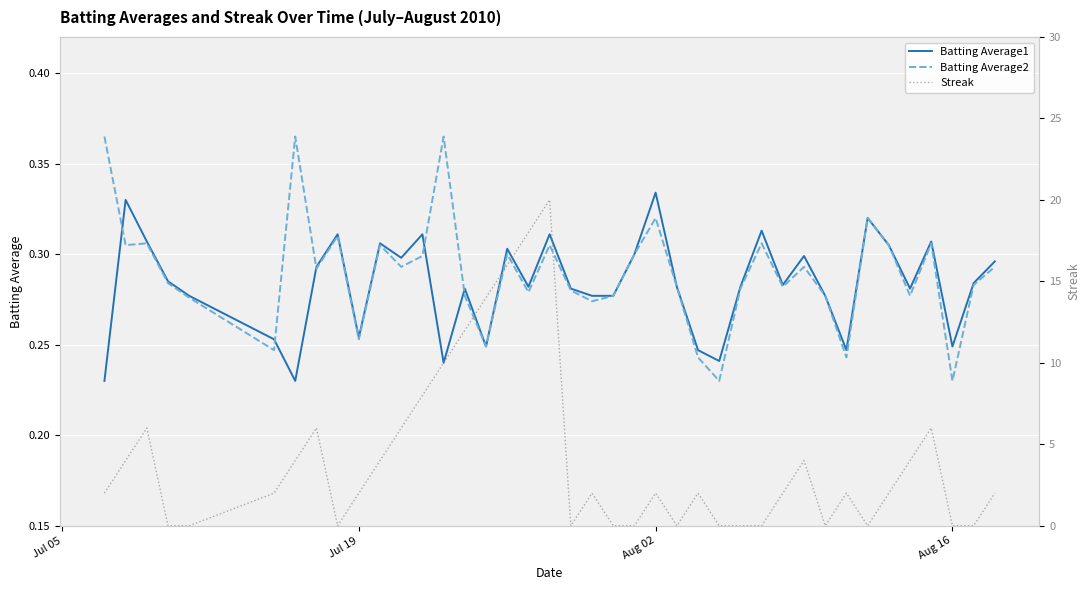

True or false: Batting Average2 has a value of 0.1 at Aug 16.

False